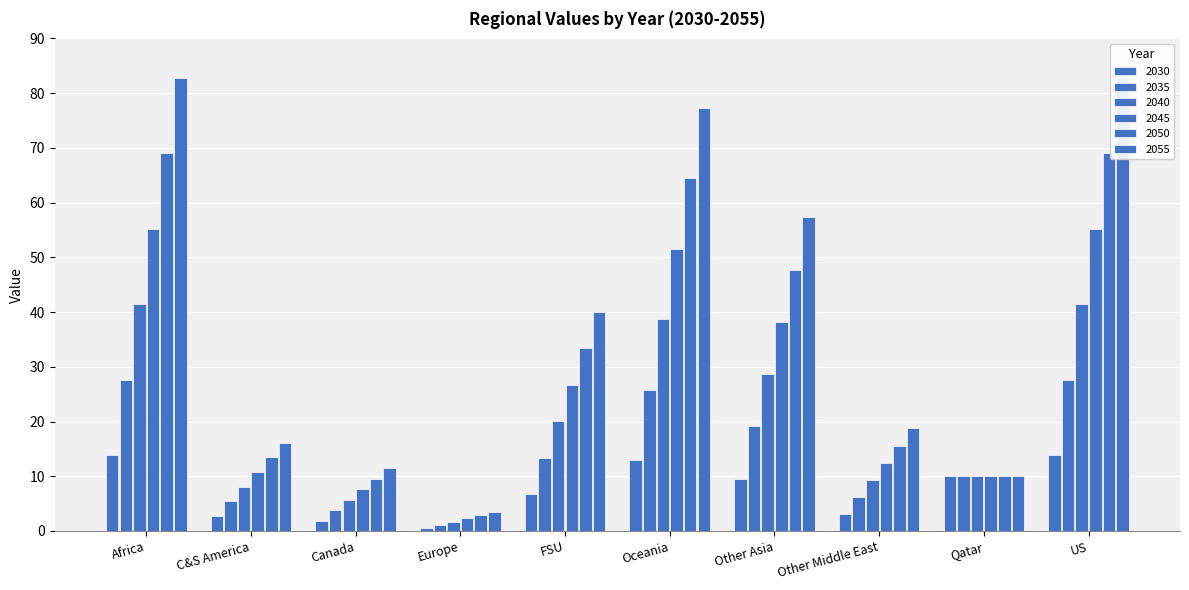

What is the maximum value for 2045?

55.2